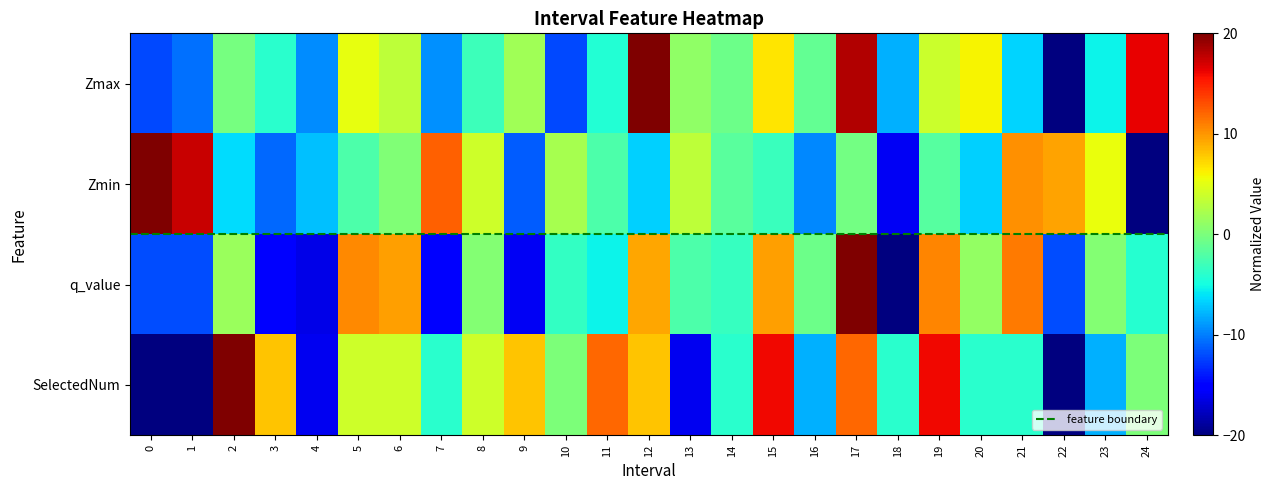

At which label does SelectedNum first exceed 0?

2